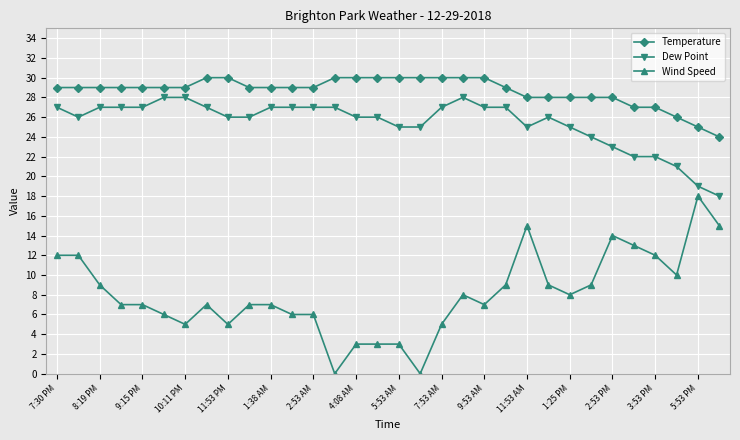

List the series in order of their peak value, lowest first.

Wind Speed, Dew Point, Temperature